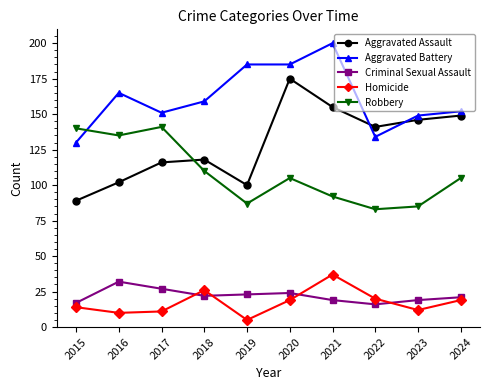

True or false: Criminal Sexual Assault and Robbery cross at least once.

False